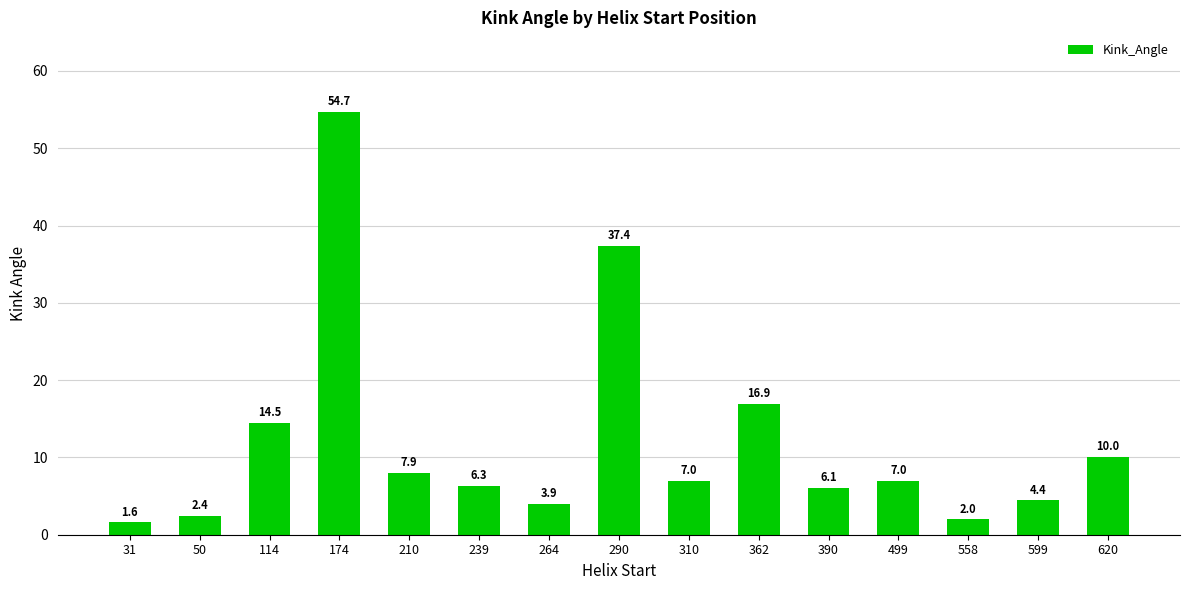

How many values are below 6?

5